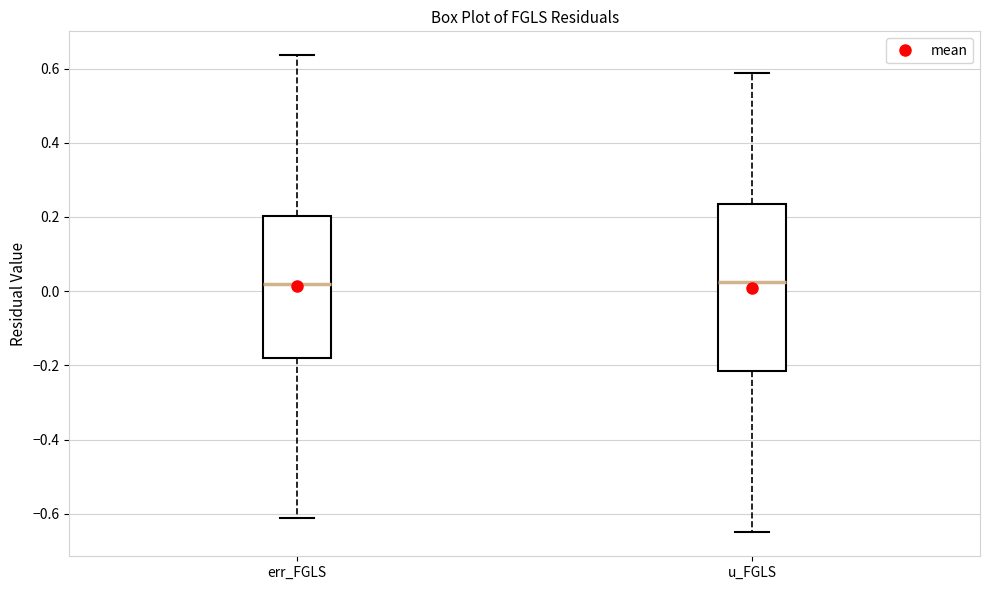

Reading left to right, read every box against the y-axis: the position of its median line, the range the box covers, and the ends of its whiskers. The values are not printed on the chart, so give them approximately, as read against the axis.

err_FGLS: median 0.02, box -0.18 to 0.20, whiskers -0.62 to 0.64
u_FGLS: median 0.02, box -0.22 to 0.24, whiskers -0.66 to 0.58